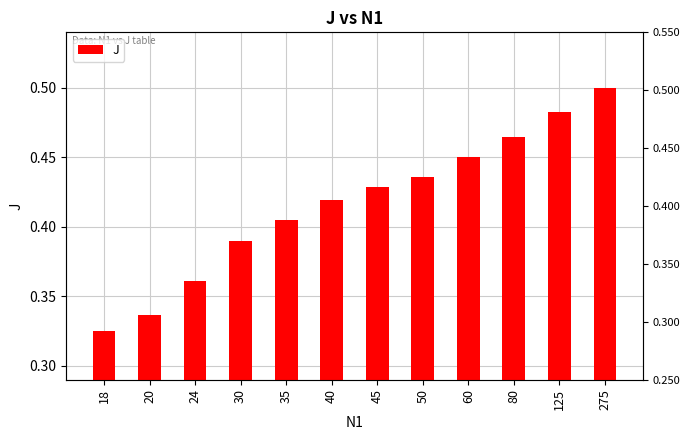

What is the smallest value displayed?

0.3